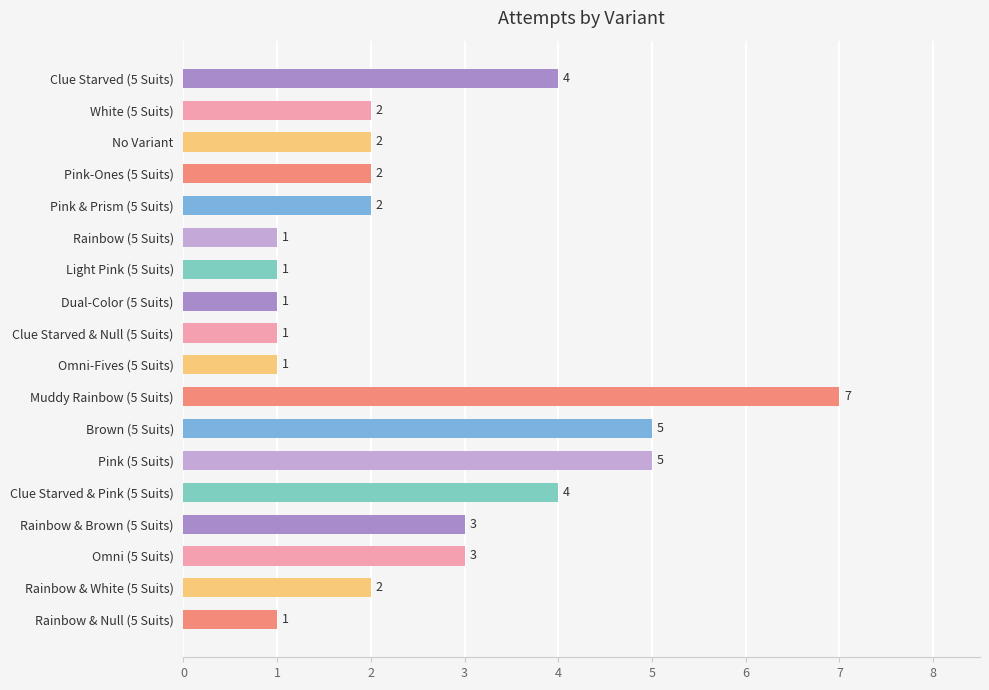

The value at Brown (5 Suits) is 8. True or false?

False